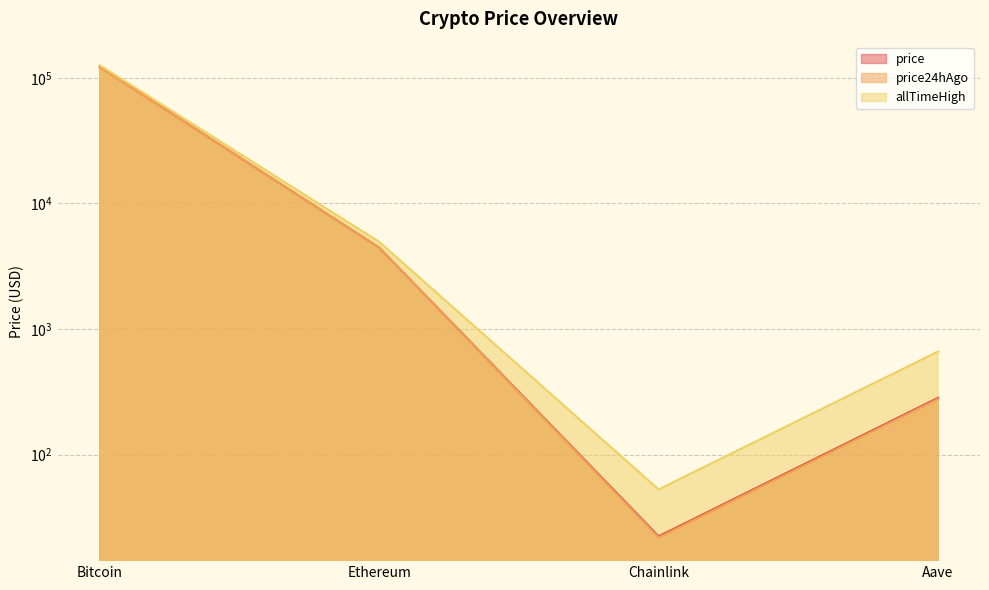

What is the difference between the highest and lowest values at Aave?

384.6